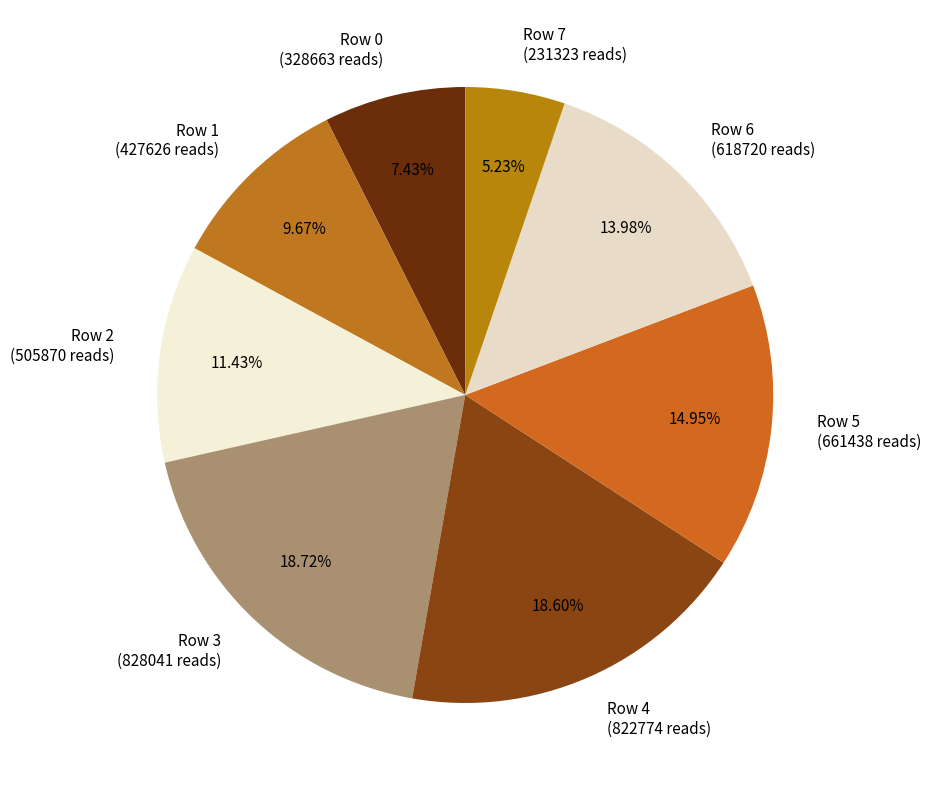

Which has a higher value, Row 3 or Row 0?

Row 3